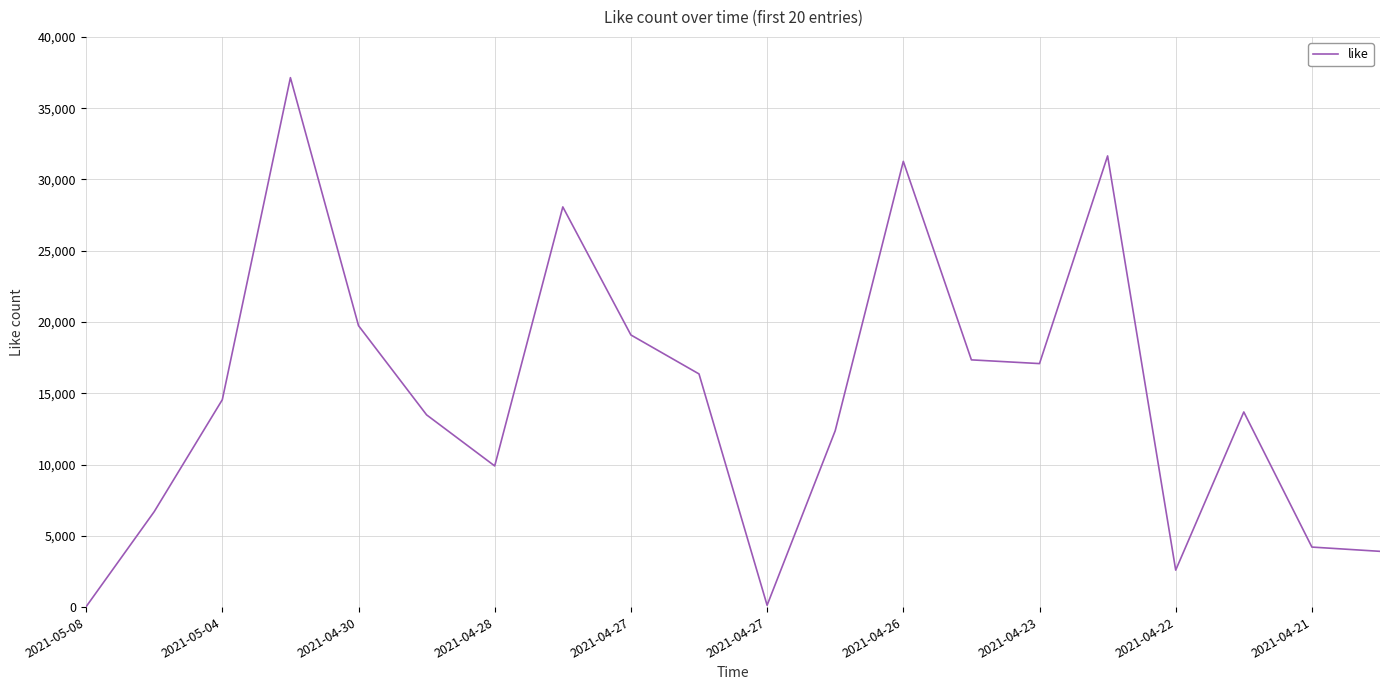

Does the chart display data point markers on the line(s)?

No